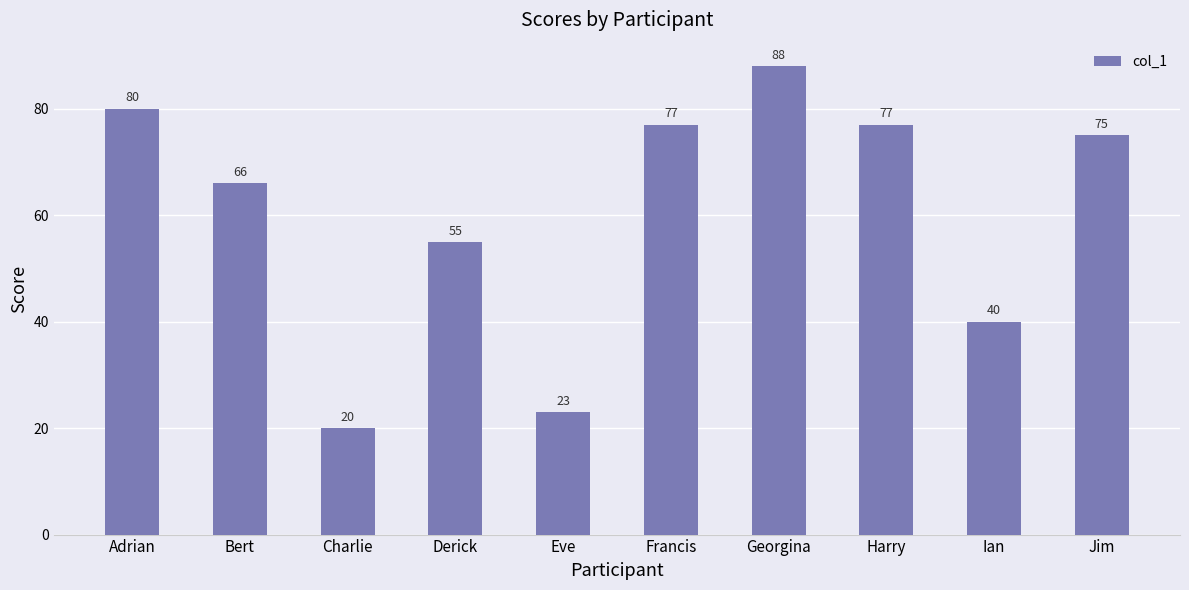

Which has a higher value, Adrian or Charlie?

Adrian